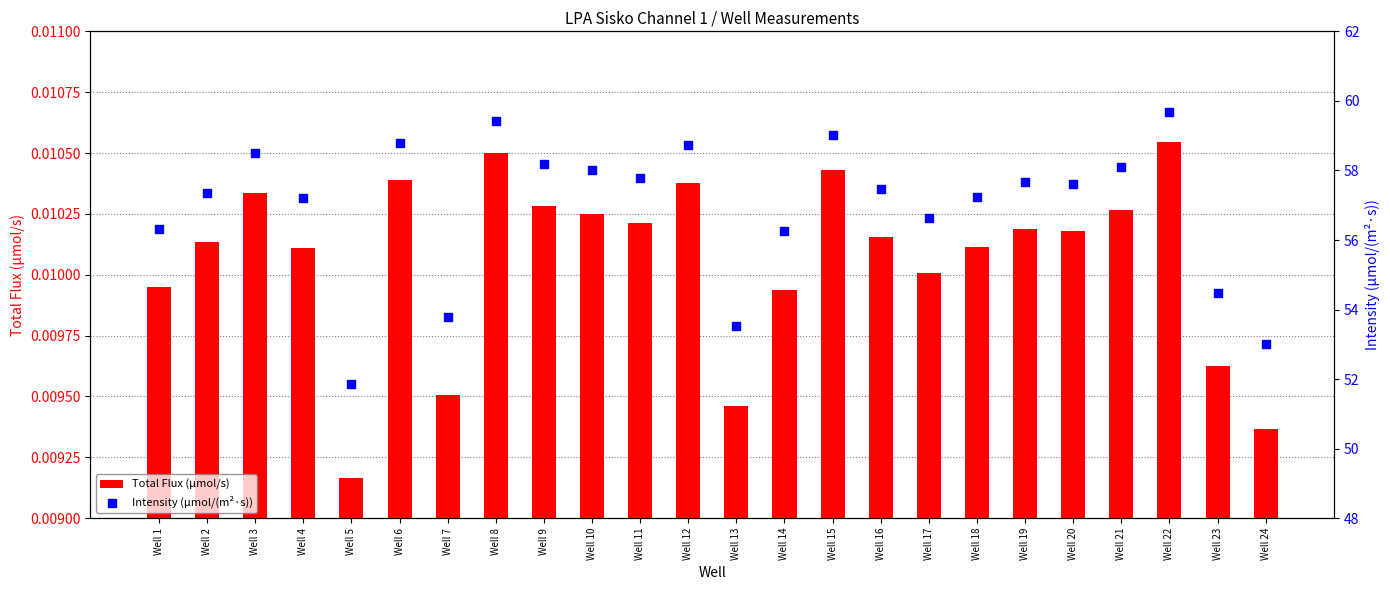

Which series contains the lowest Y value?

Total Flux (µmol/s)